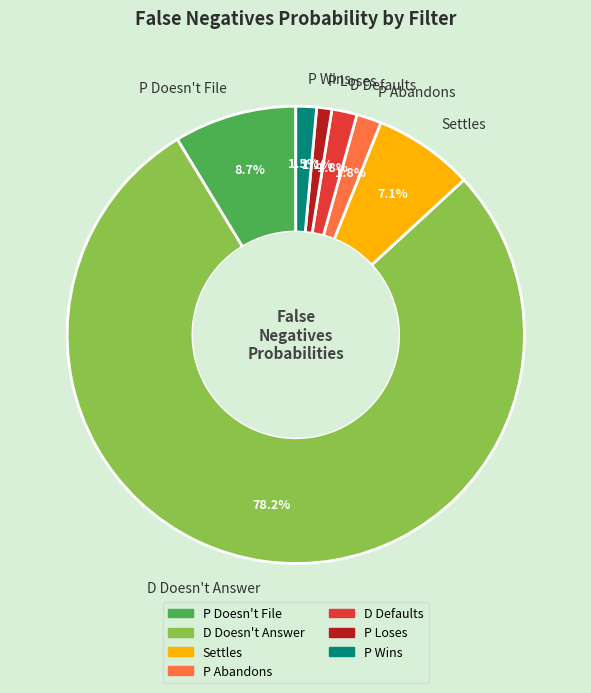

Between P Doesn't File and Settles, which is larger?

P Doesn't File